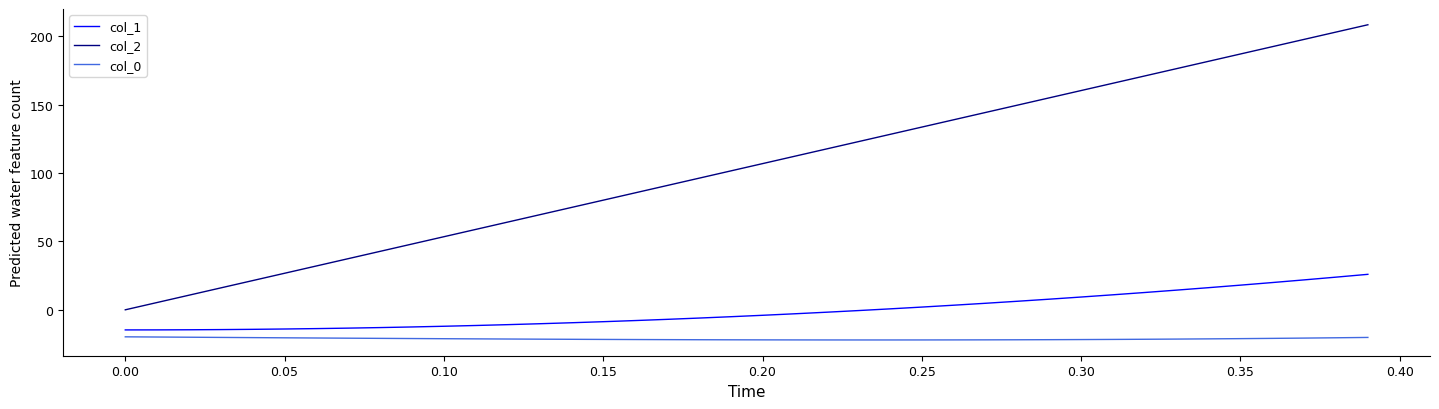

How many values in the col_2 series are below 106?

20